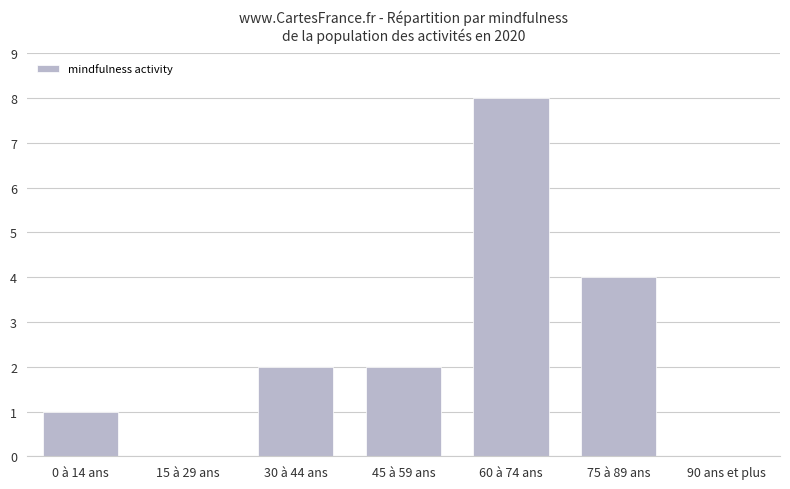

Reading left to right, what are all the values shown in this chart?

1	0	2	2	8	4	0